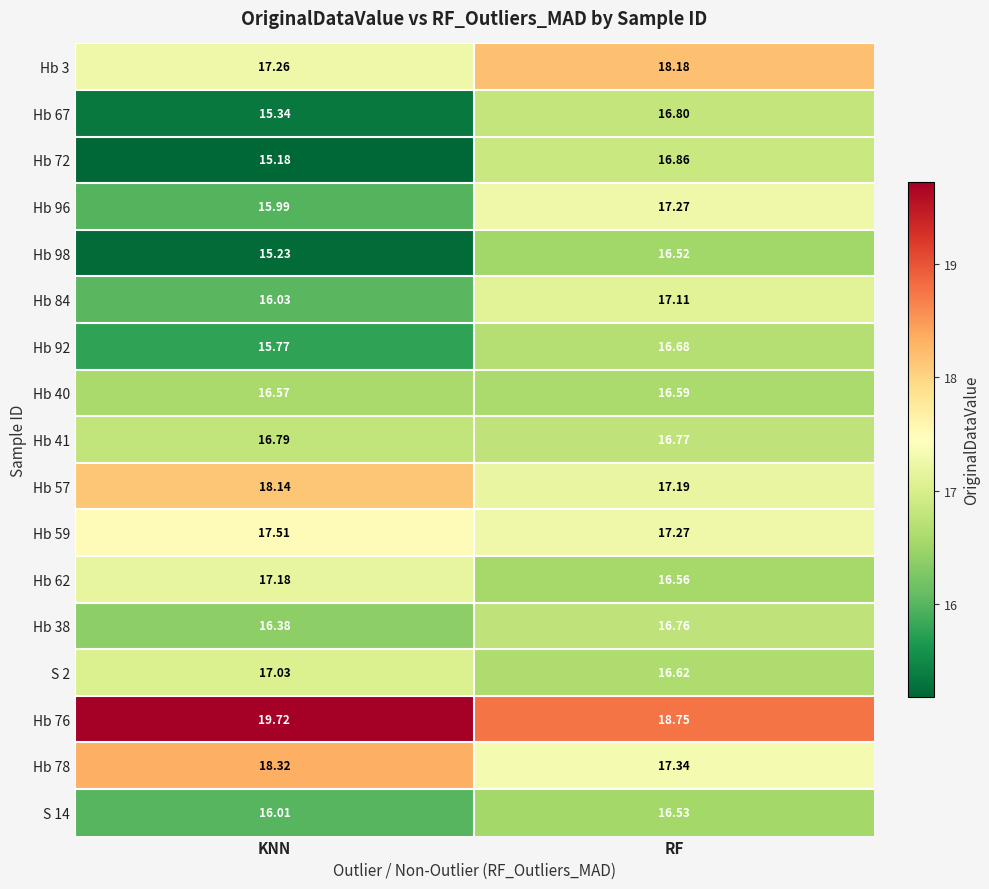

What is the difference between the highest and lowest values at RF?

2.2